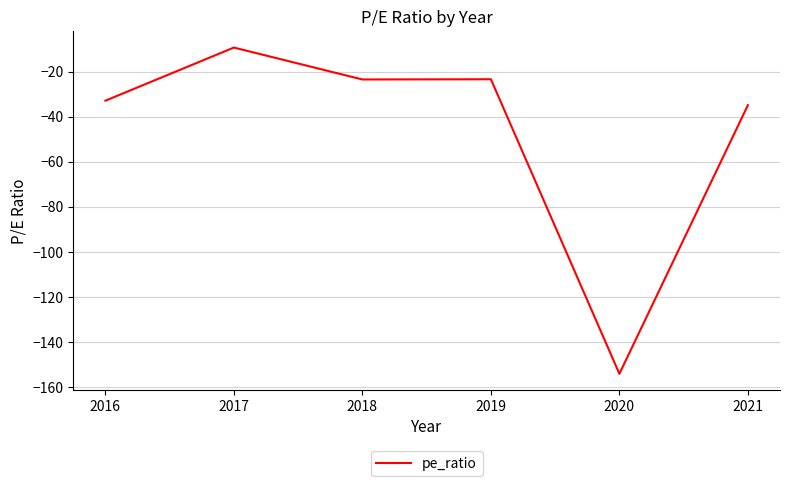

What is the difference between the values at 2019 and 2016?

9.5